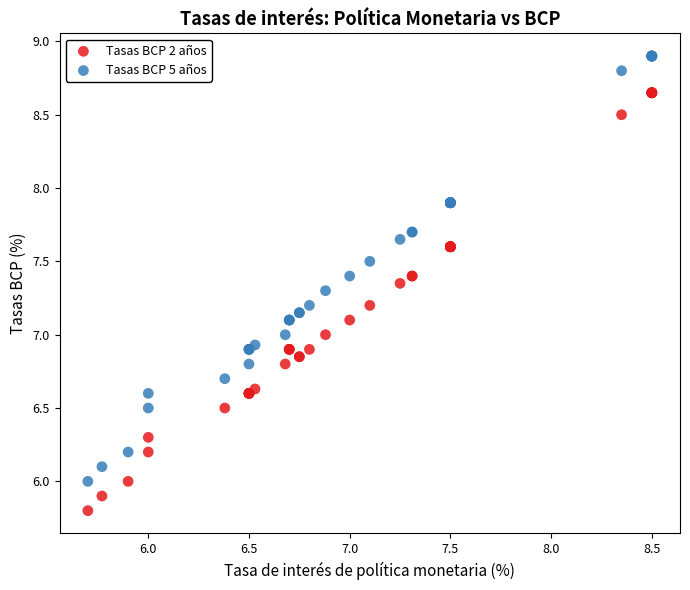

Which series has the largest Y range (max minus min)?

Tasas BCP 5 años